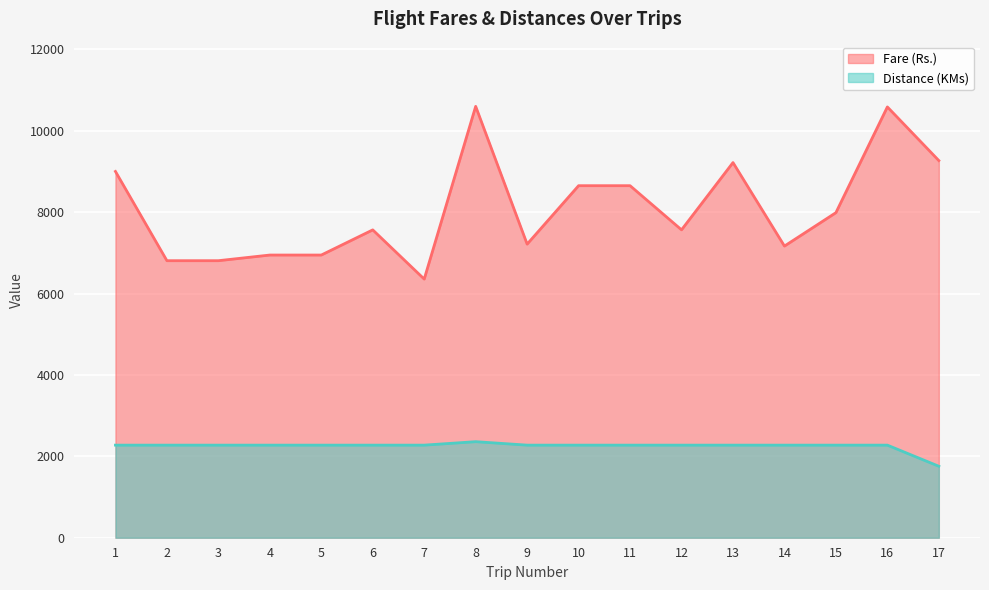

What is the approximate value of Fare (Rs.) at 6, to the nearest 50?

7550